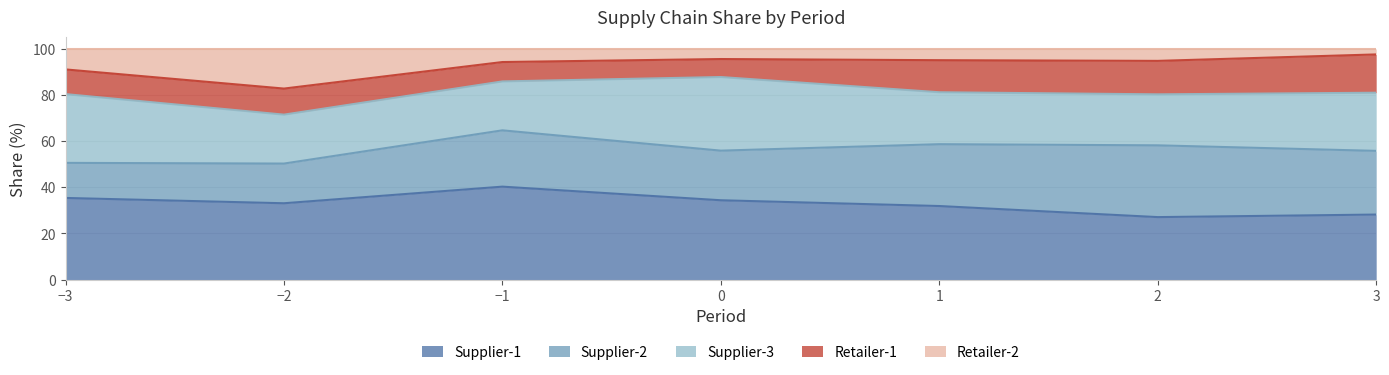

True or false: Retailer-2 has a value of 4.9 at 1.

True